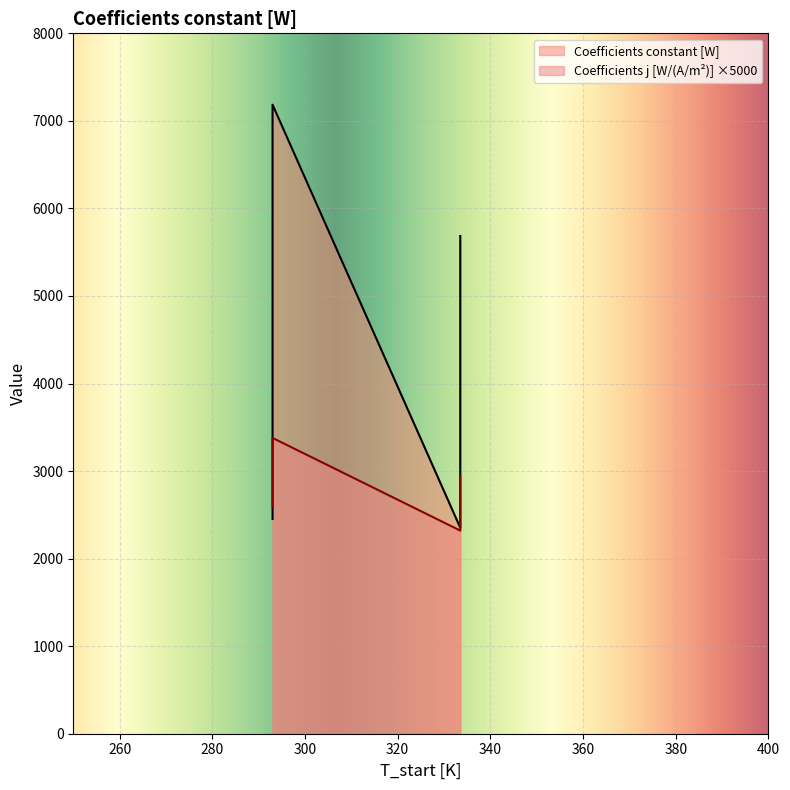

Reading left to right, extract all data points from this chart.

Coefficients constant [W]: 293.0=2453.7	293.0=7185.0	333.5=2352.9	333.5=5684.8
Coefficients j [W/(A/m^2)]: 293.0=2588.1	293.0=3378.5	333.5=2320.4	333.5=2942.8